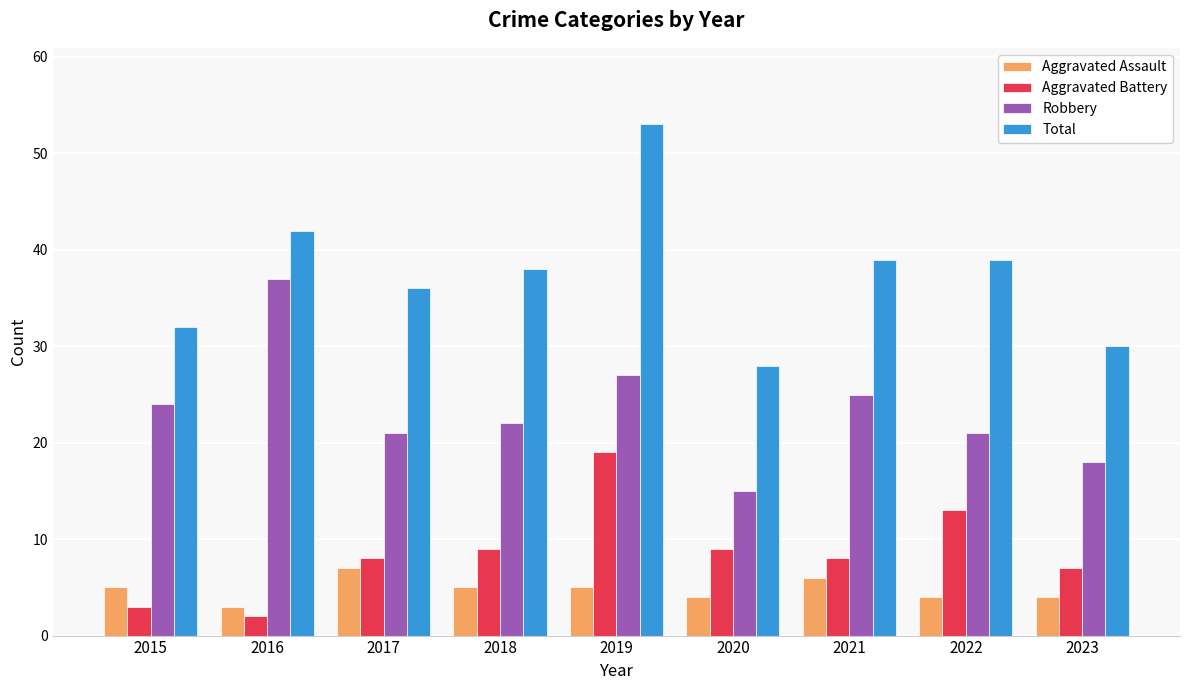

Is it true that Total equals 66 at 2021?

False